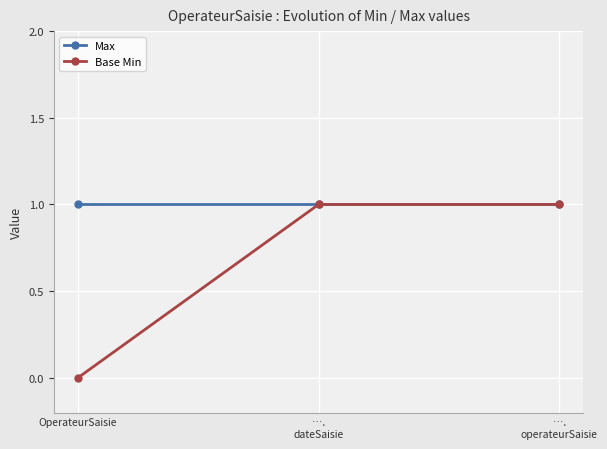

Reading left to right, what are all the values shown in this chart?

Max: 1	1	1
Base Min: 0	1	1